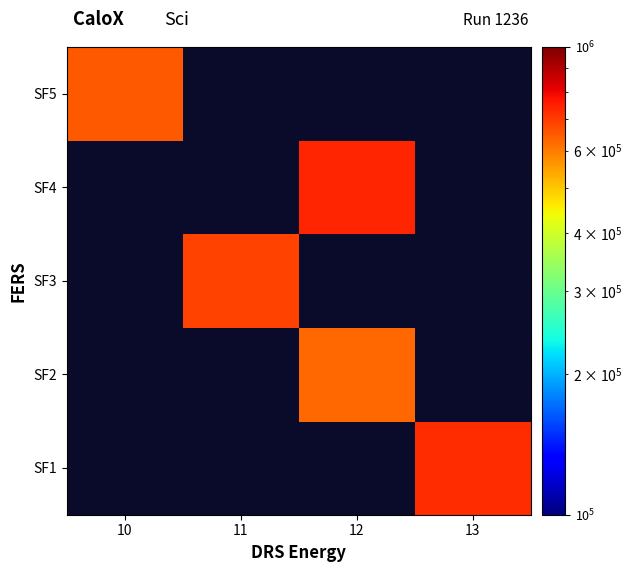

Which label corresponds to the smallest value in the chart?

12